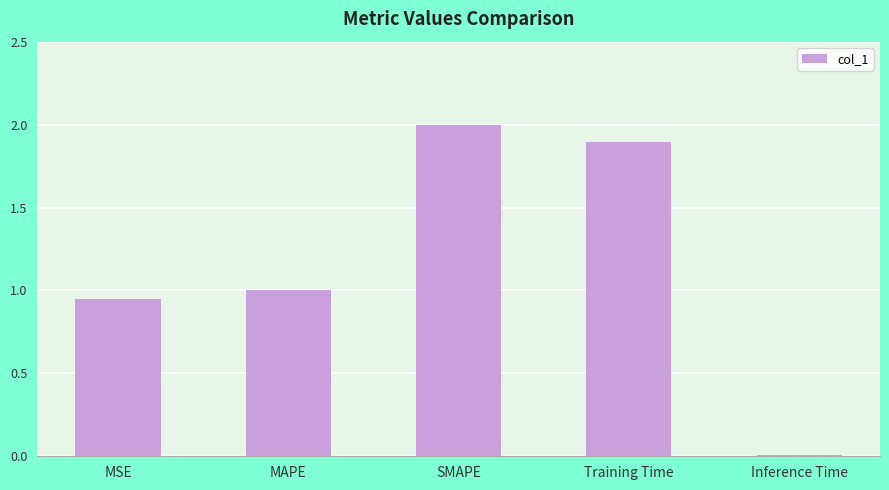

What is the label of the 3rd bar from the right?

SMAPE